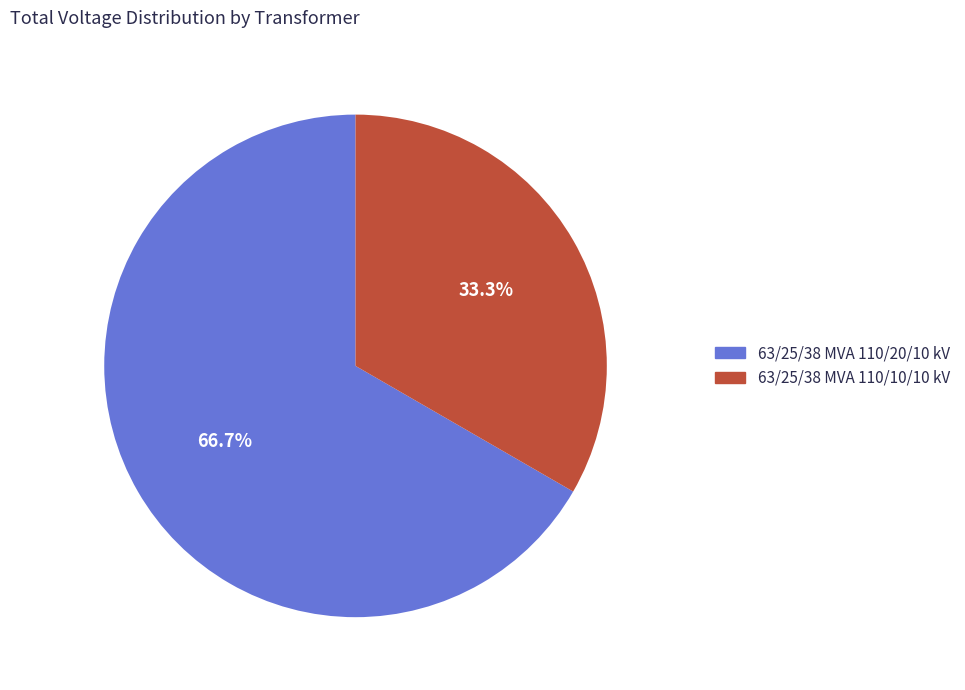

The 63/25/38 MVA 110/20/10 kV slice represents 57% of the pie. True or false?

False